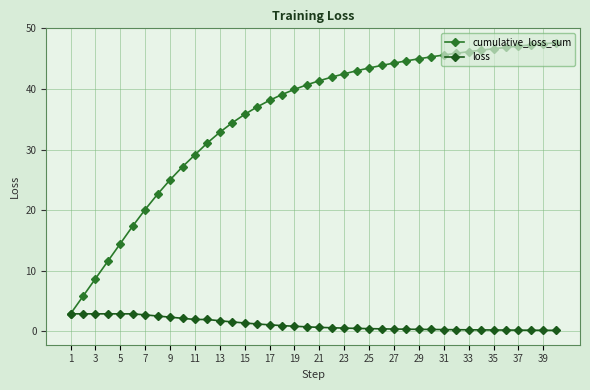

True or false: loss and cumulative_loss_sum intersect in this chart.

False